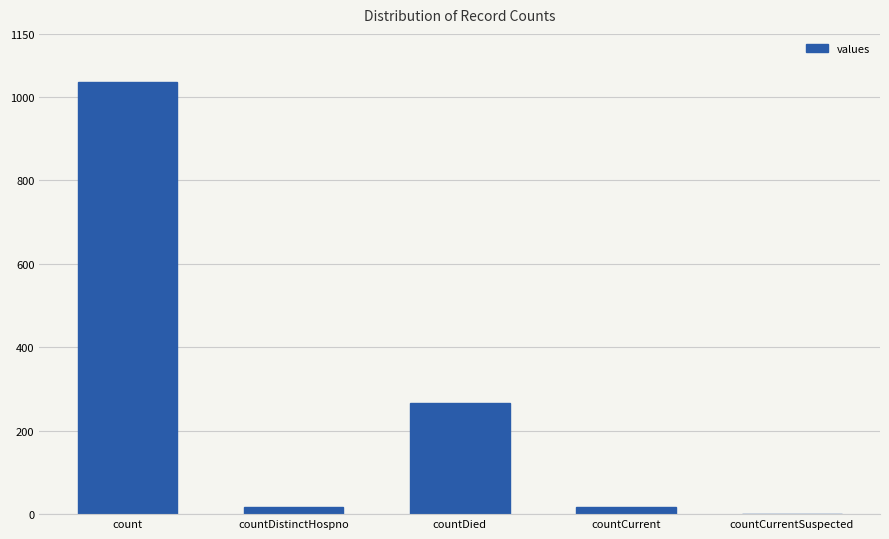

Which category has the highest value across all series?

count